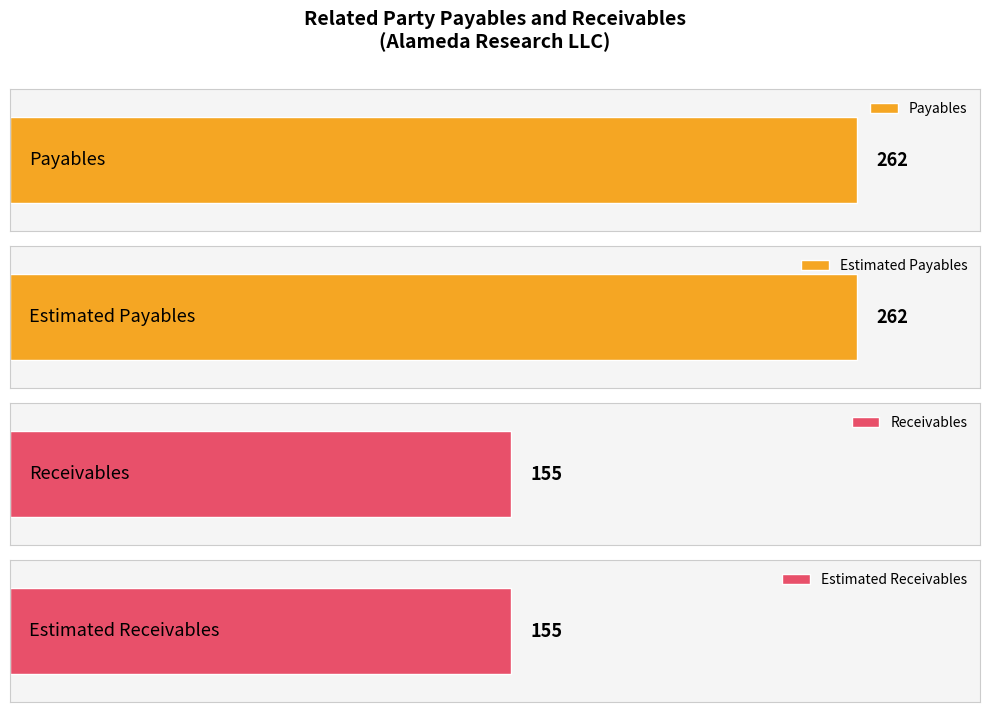

Which category has the highest value in the Payables series?

Alameda Research LLC